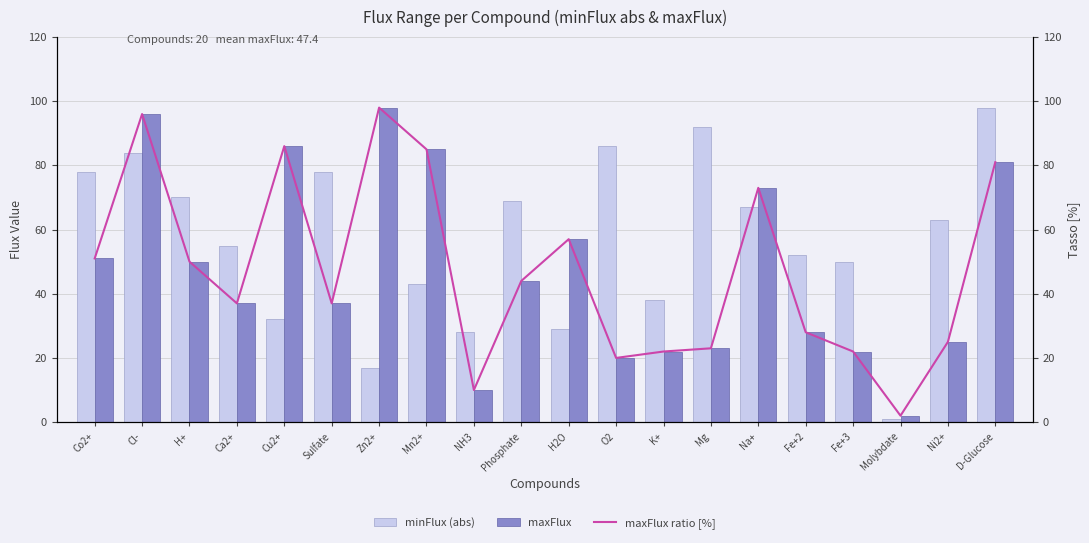

What is the value of the maxFlux ratio [%] bar at the 3rd from the left?

50.0